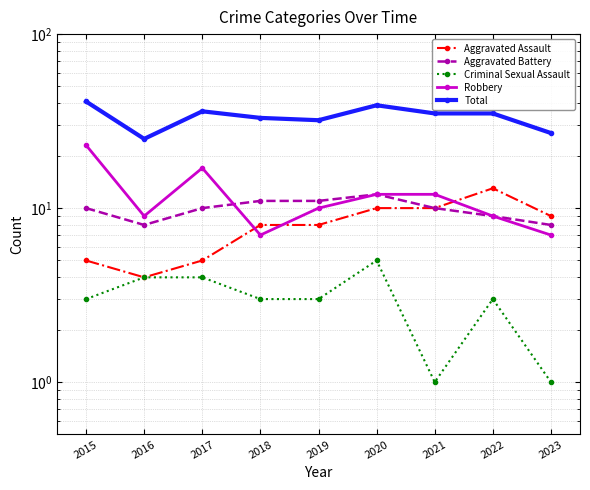

At how many categories does at least one series exceed 30?

7